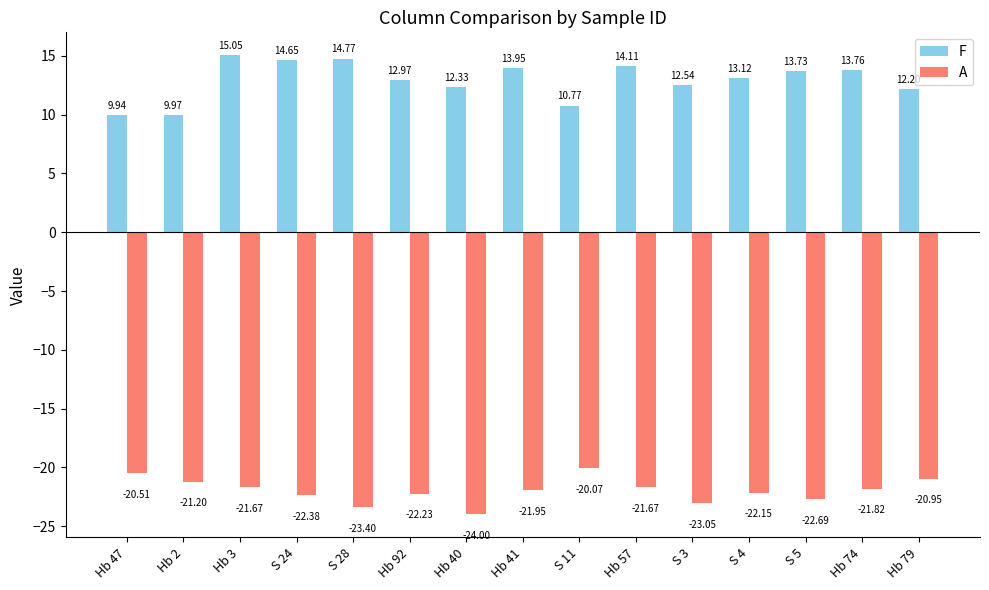

List the labels in order of F value, smallest first.

Hb 47, Hb 2, S 11, Hb 79, Hb 40, S 3, Hb 92, S 4, S 5, Hb 74, Hb 41, Hb 57, S 24, S 28, Hb 3